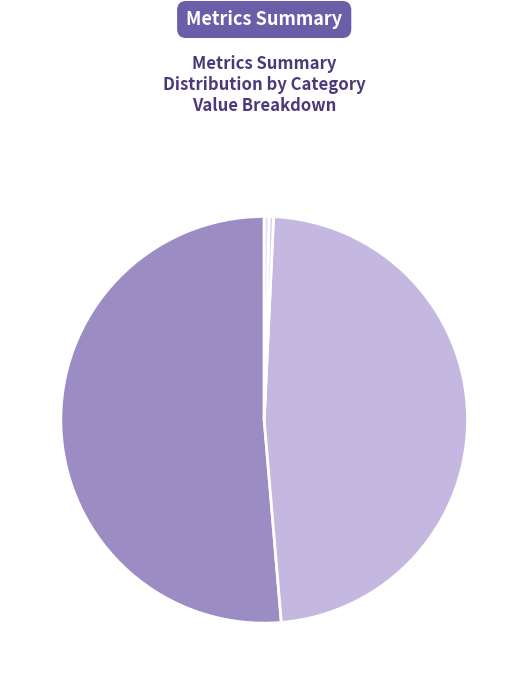

Do SMAPE and Training Time together represent more than half of the pie?

No